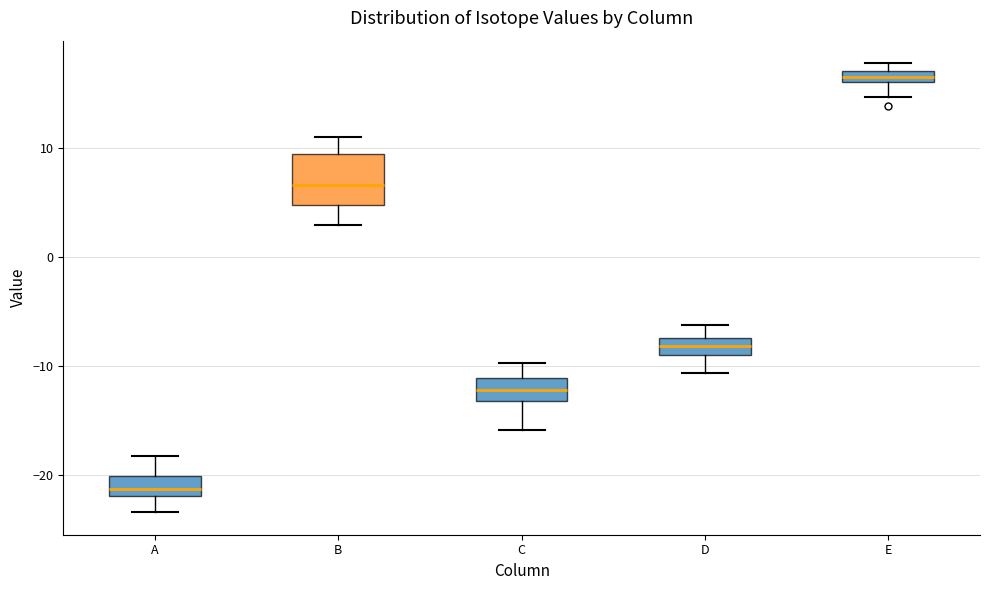

Which box has the lowest median line?

A